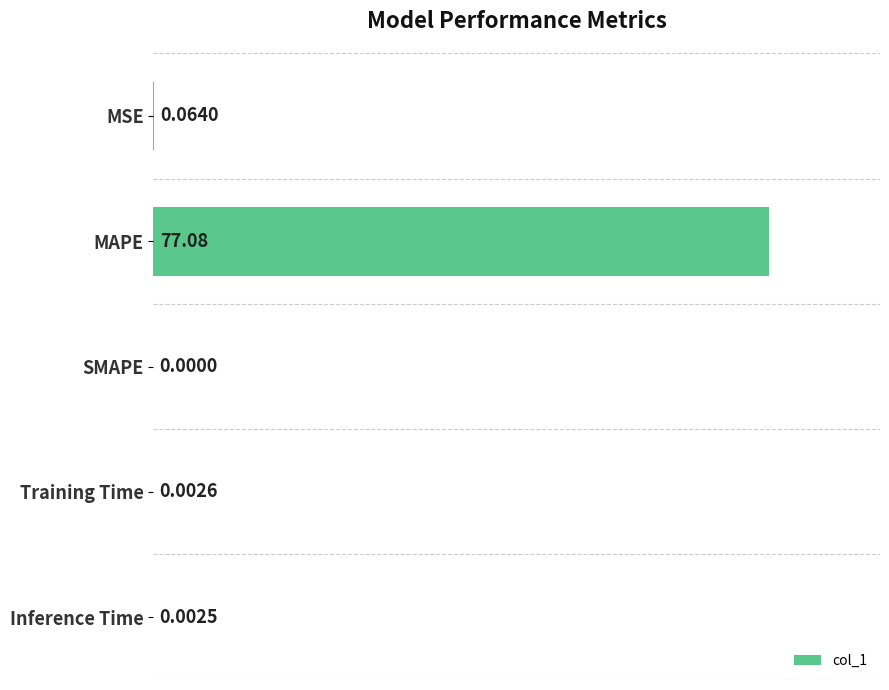

Which category has the highest value across all series?

MAPE